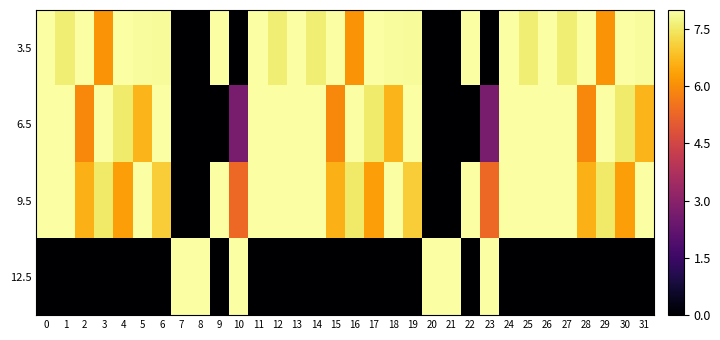

Which series changed the most between 1 and 29?

3.5